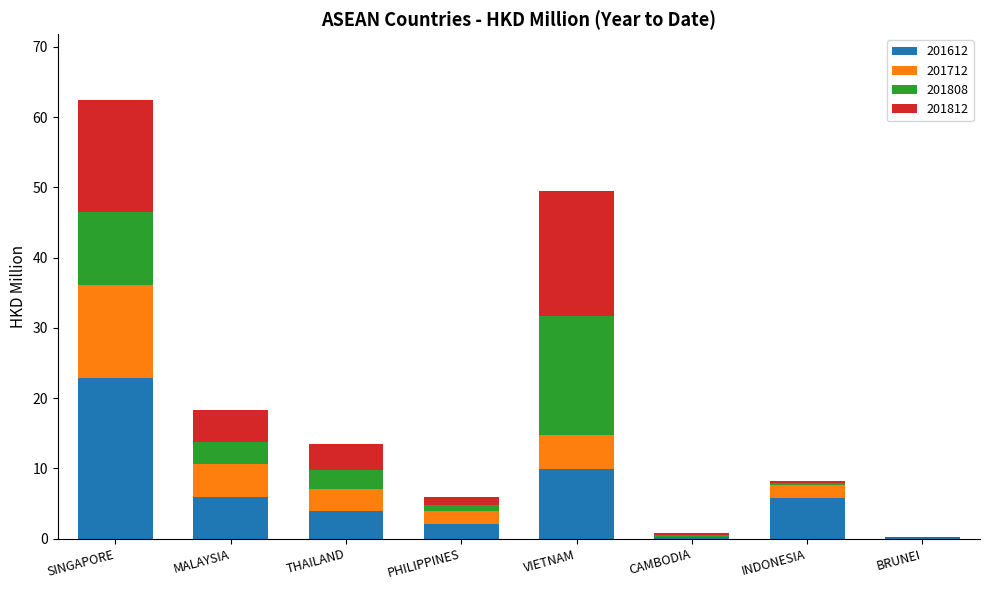

Is it true that 201612 equals 9.9 at VIETNAM?

True